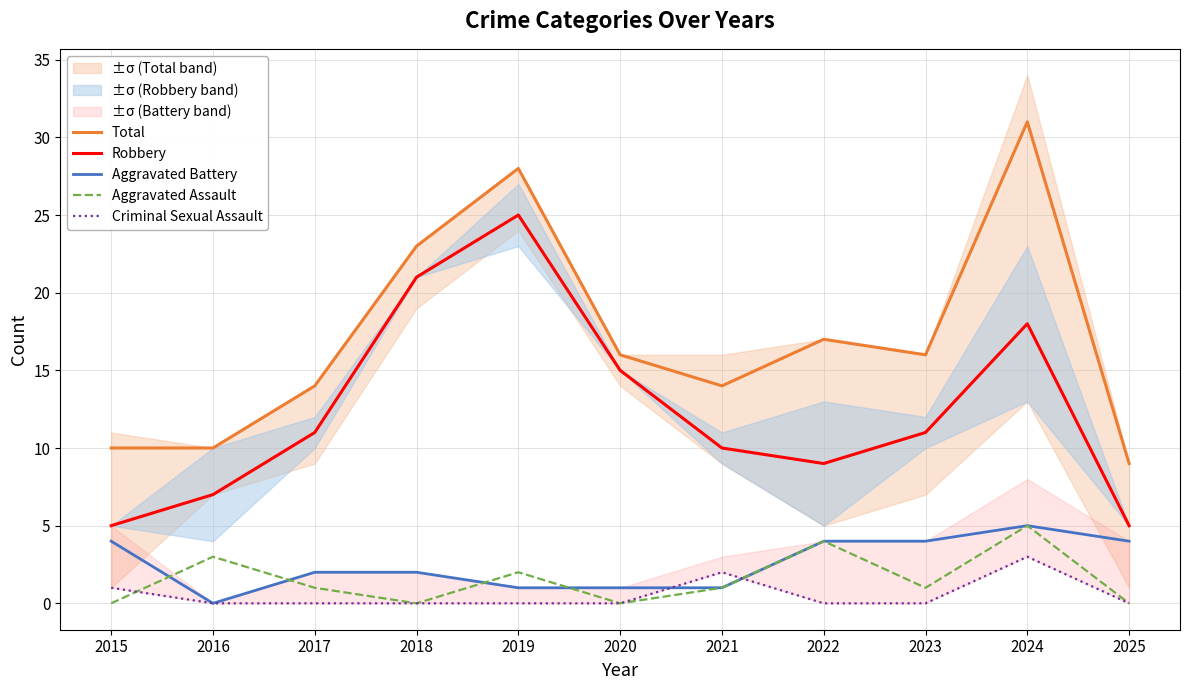

How many data points in Total are less than 16?

5